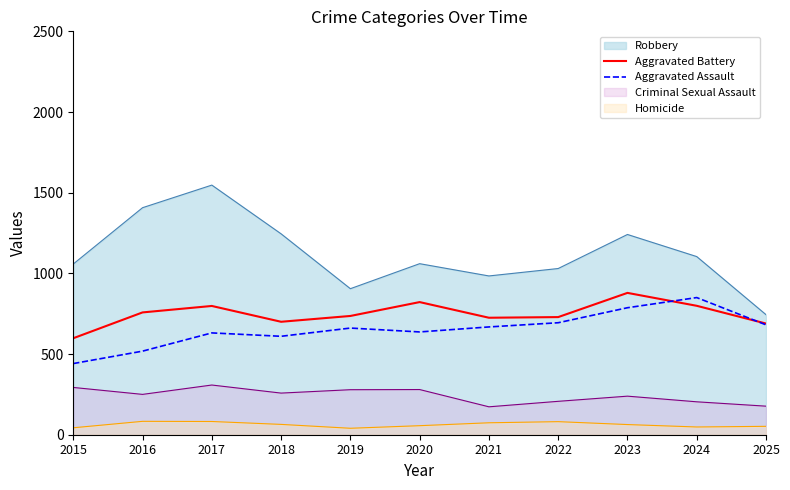

Where is the first local minimum for Aggravated Assault?

2018